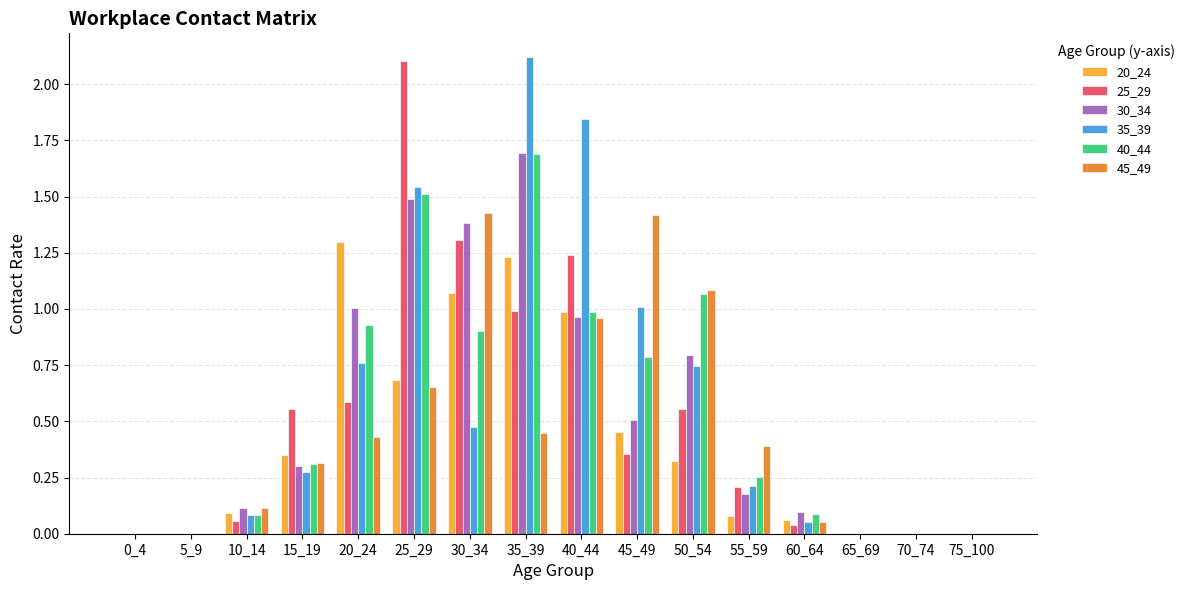

What is the highest value of the 20_24 series?

1.3